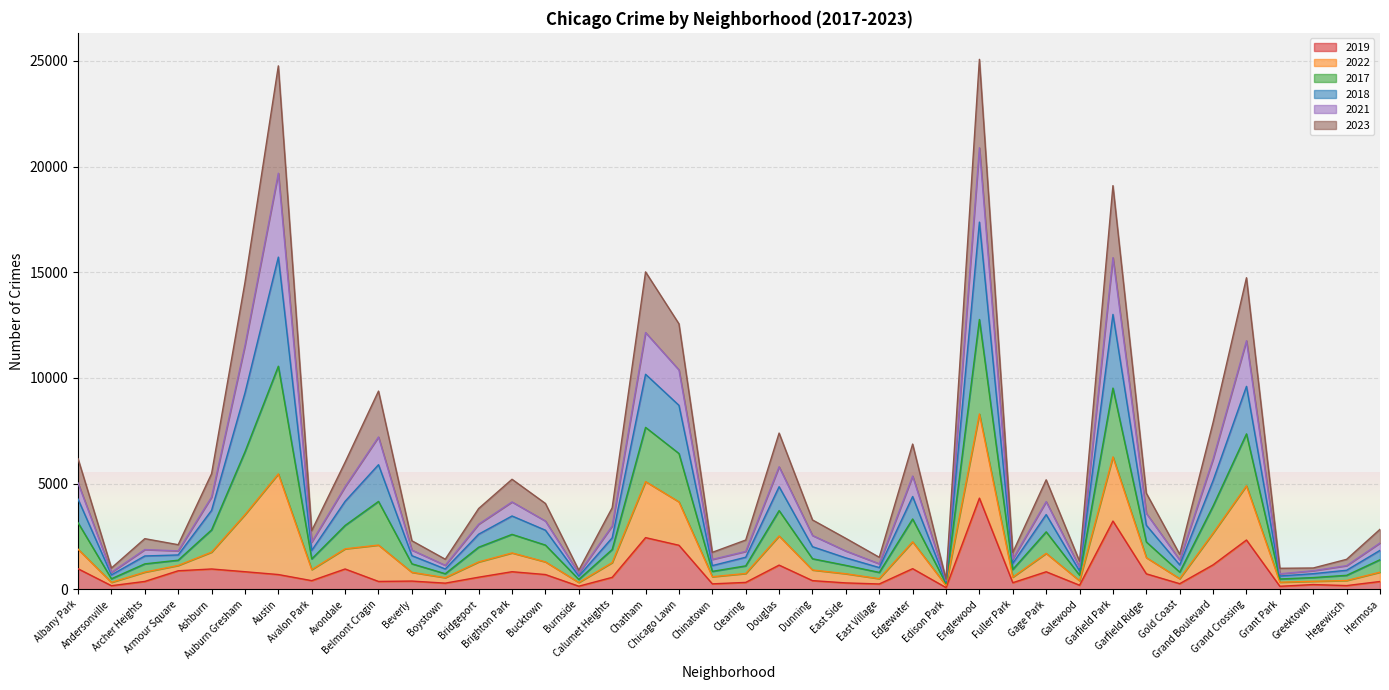

What is the greatest value displayed?

25073